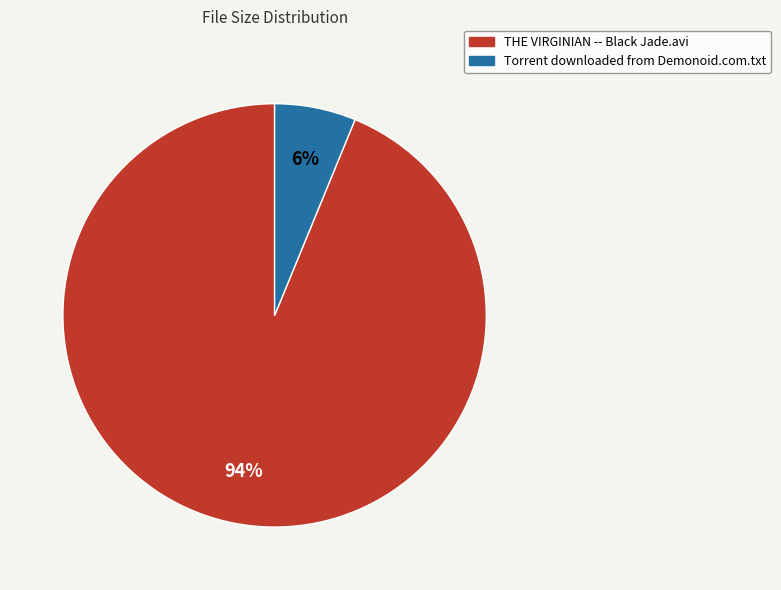

What percentage is the THE VIRGINIAN -- Black Jade.avi slice, to the nearest percent?

94%